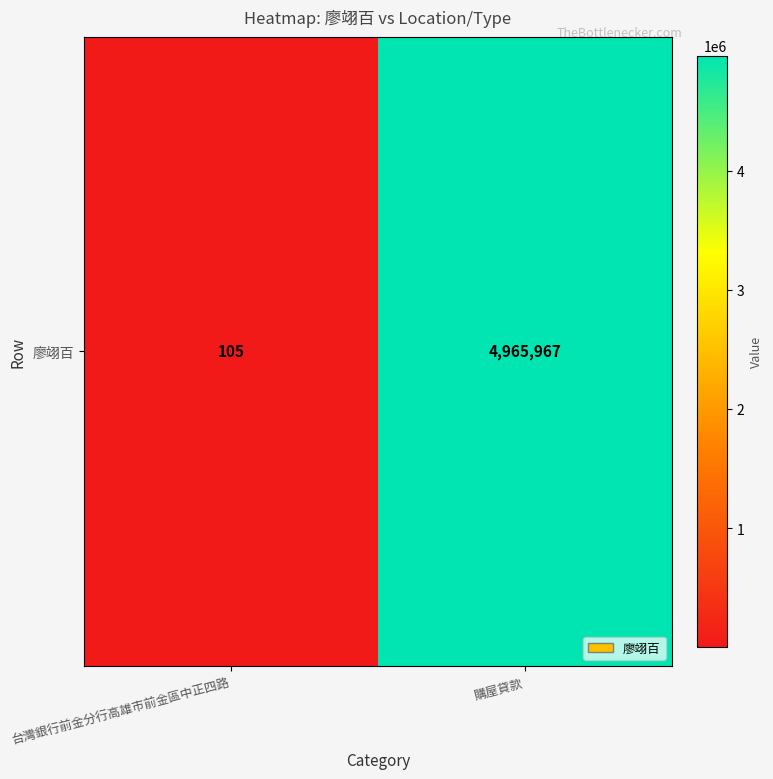

What is the sum of the values at 購屋貸款 and 台灣銀行前金分行高雄市前金區中正四路?

4966072